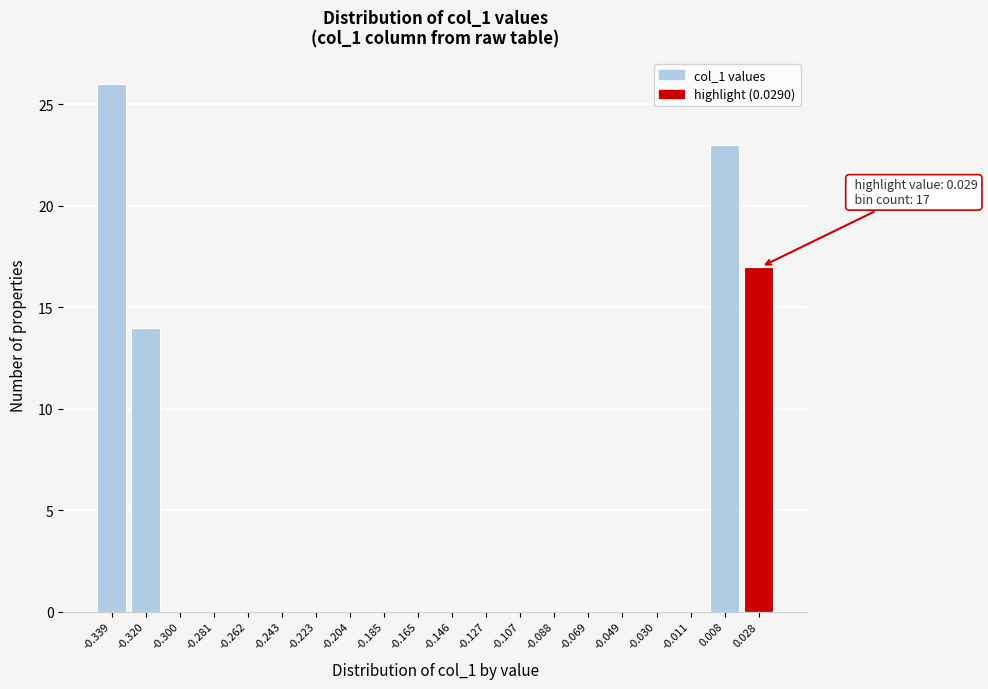

Reading right to left, list all the values displayed in this chart.

0.028=17	0.008=23	-0.011=0	-0.030=0	-0.049=0	-0.069=0	-0.088=0	-0.107=0	-0.127=0	-0.146=0	-0.165=0	-0.185=0	-0.204=0	-0.223=0	-0.243=0	-0.262=0	-0.281=0	-0.300=0	-0.320=14	-0.339=26